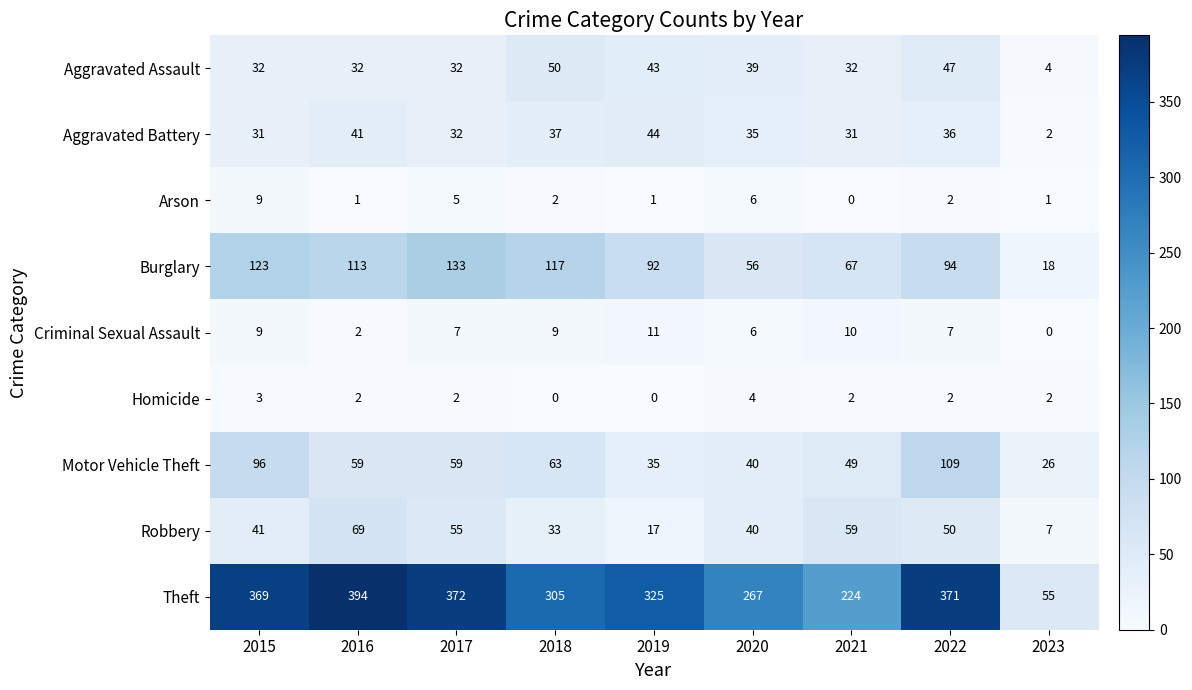

Which series has the largest total across all categories?

Theft